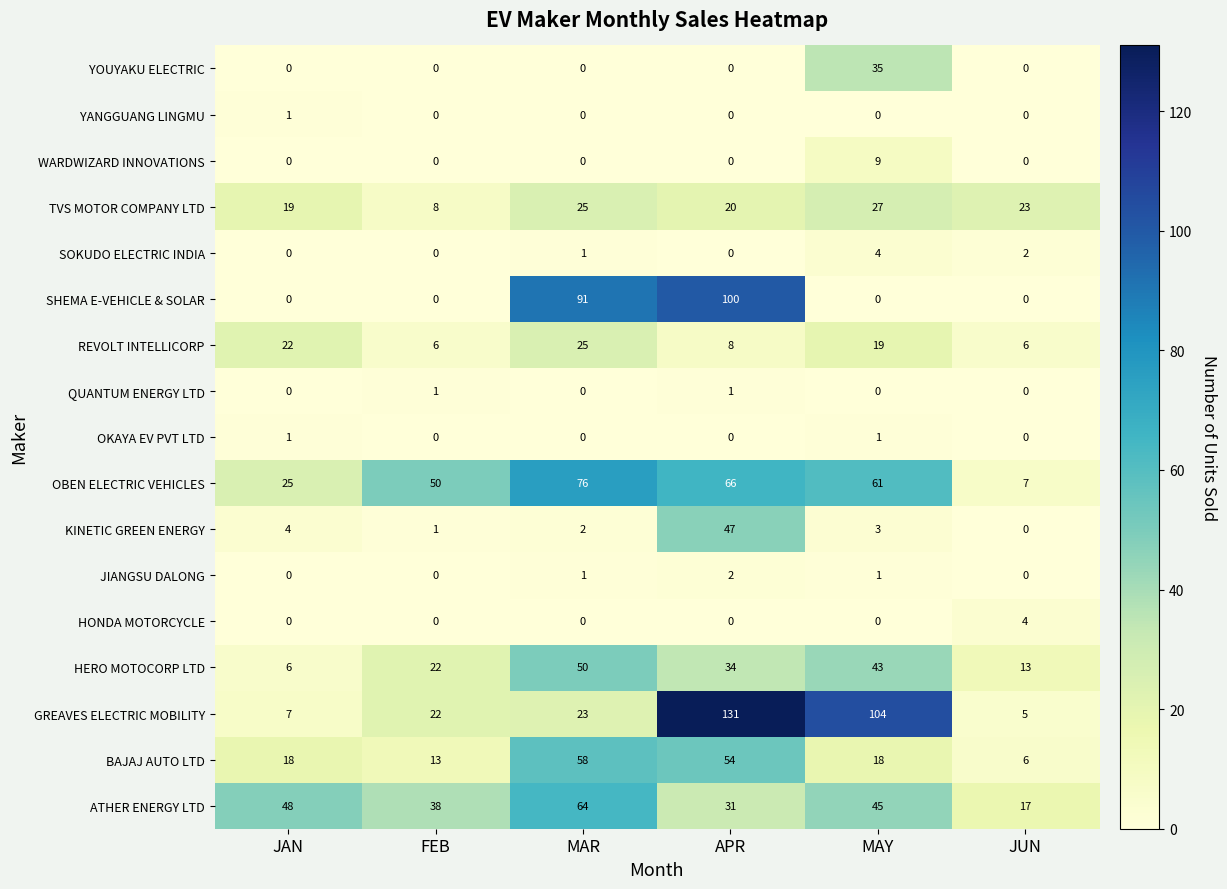

What is the difference between the maximum and minimum values in the GREAVES ELECTRIC MOBILITY series?

126